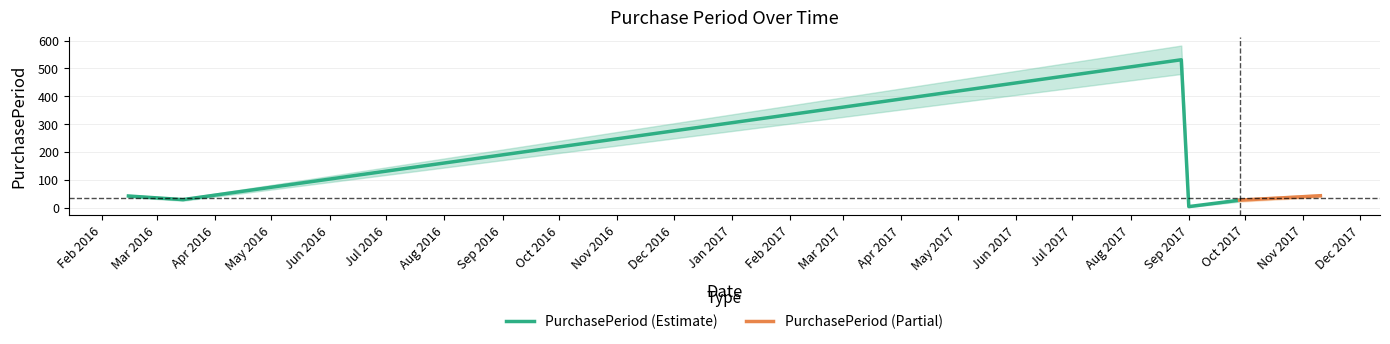

Which label corresponds to the largest value in the chart?

2017-08-28